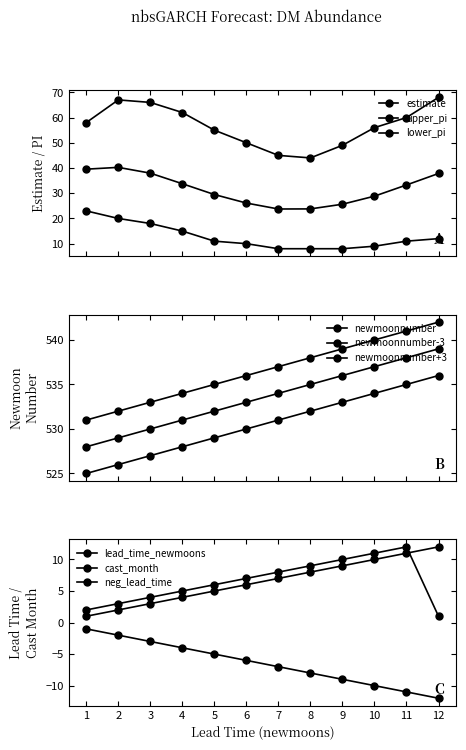

What is the average value of the upper_pi series?

56.7